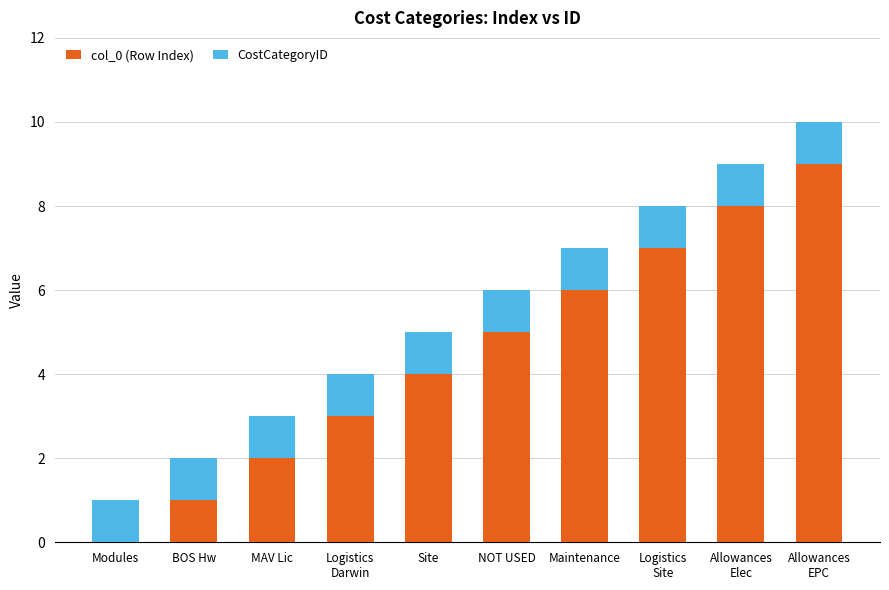

True or false: col_0 (Row Index) has a value of 9 at NOT USED.

False